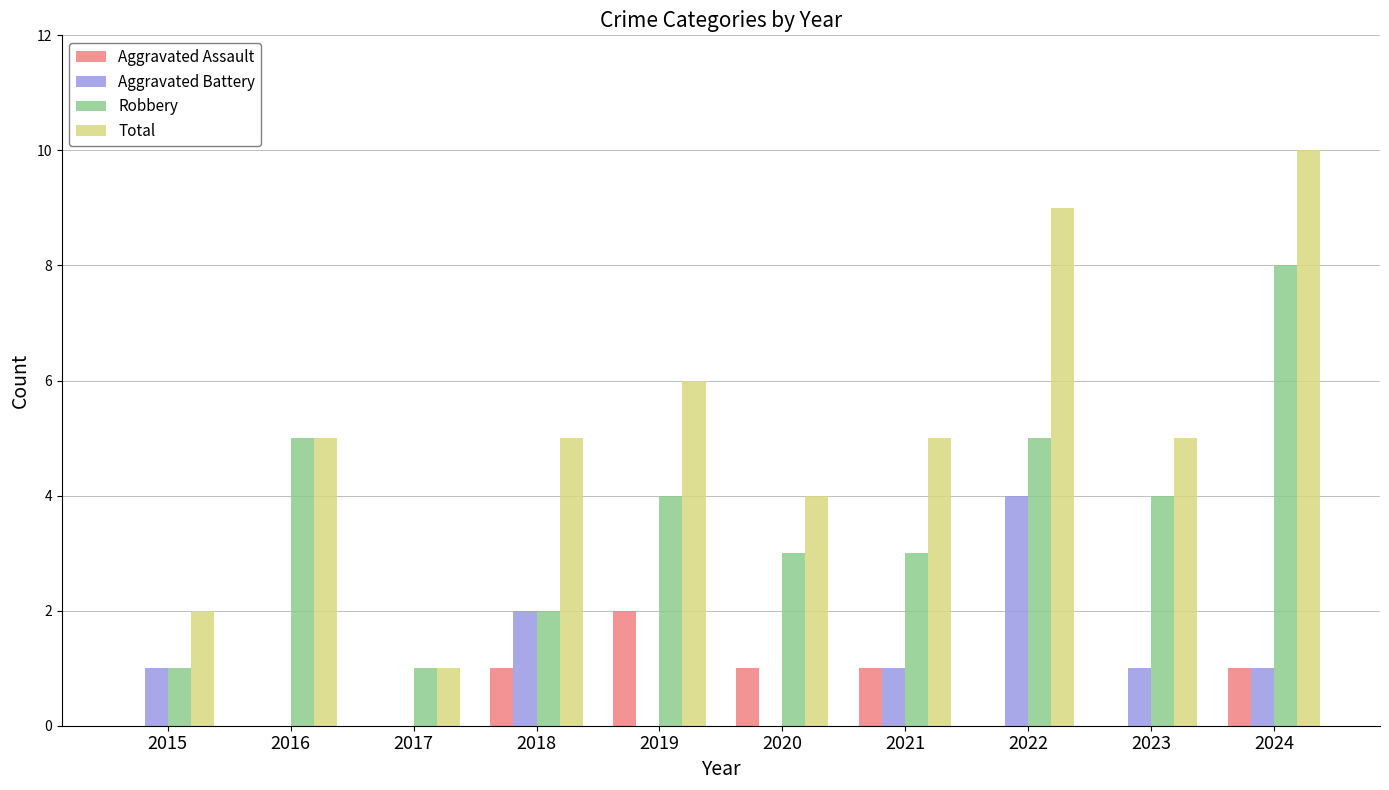

At which label does Aggravated Assault reach its peak?

2019